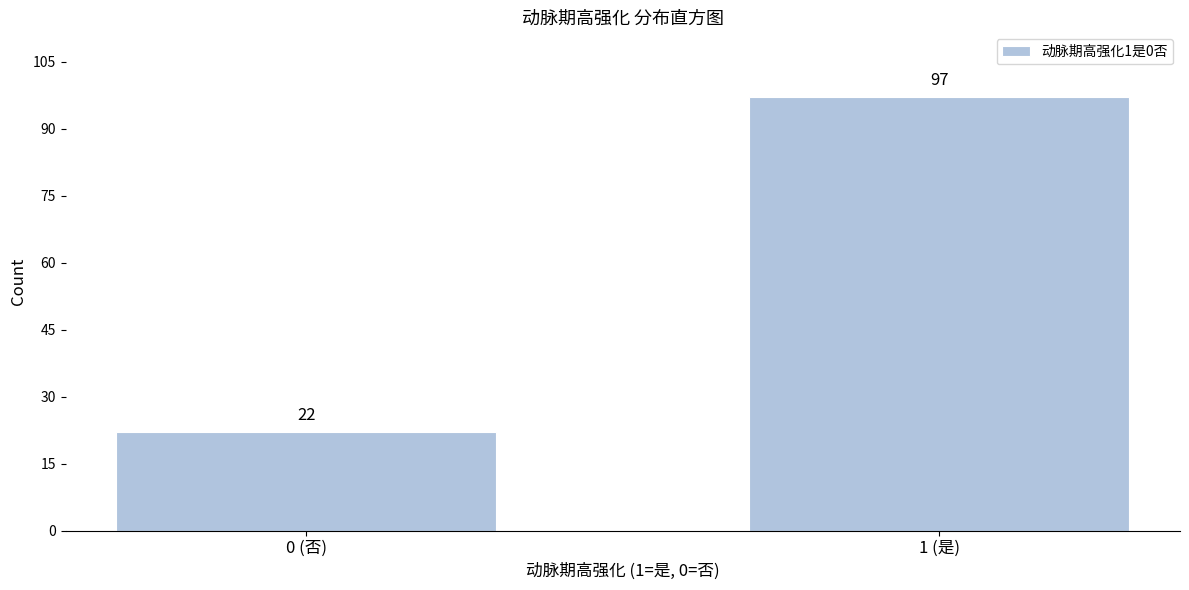

Reading left to right, transcribe all the data shown in this chart.

22	97